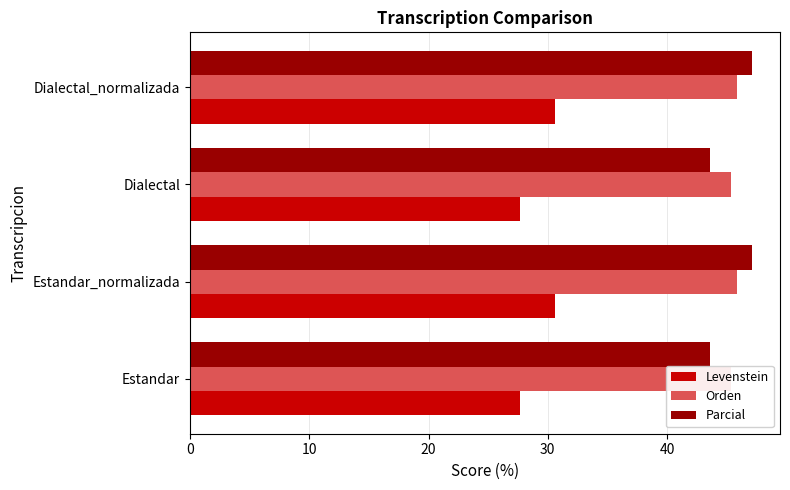

Count the Levenstein values in the range 27 to 30.

2